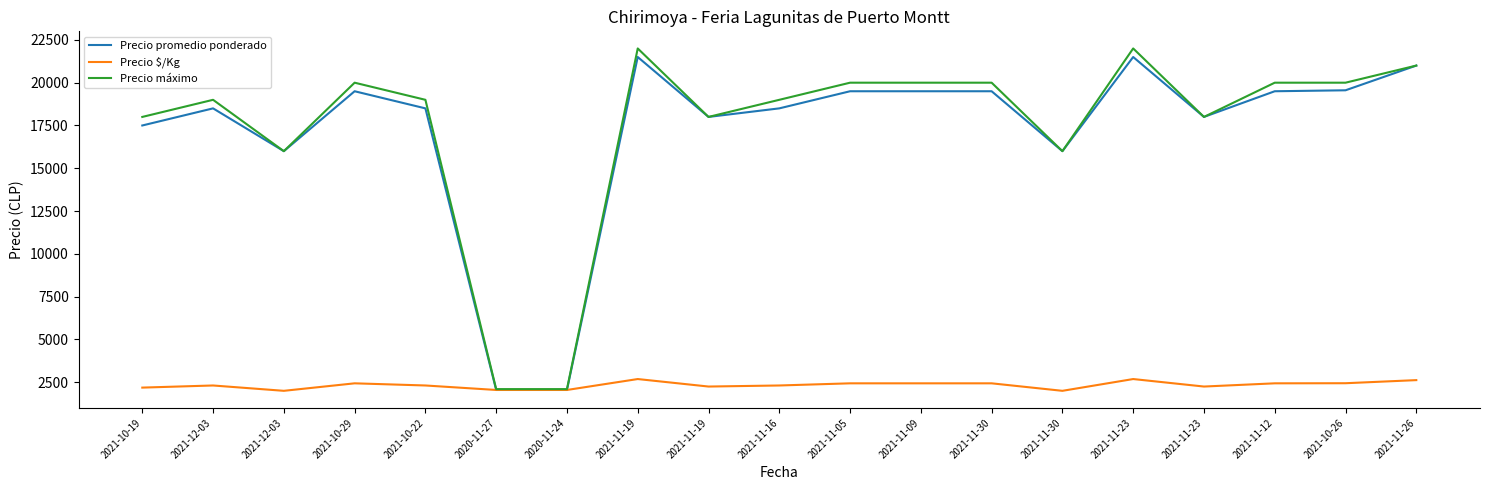

What is the minimum value for Precio máximo?

2100